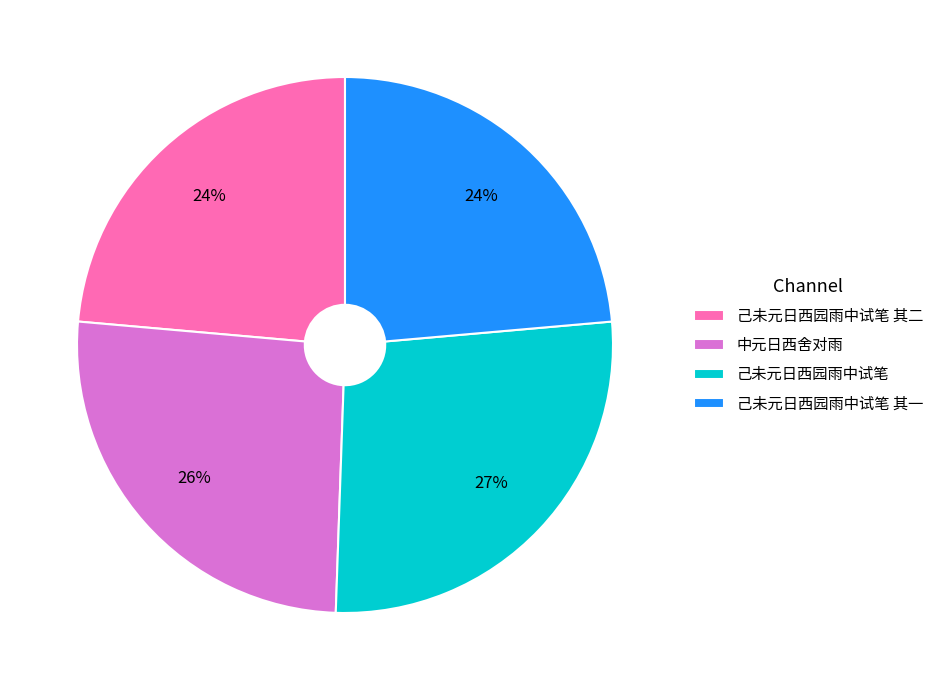

Is 己未元日西园雨中试笔 the majority of the pie?

No